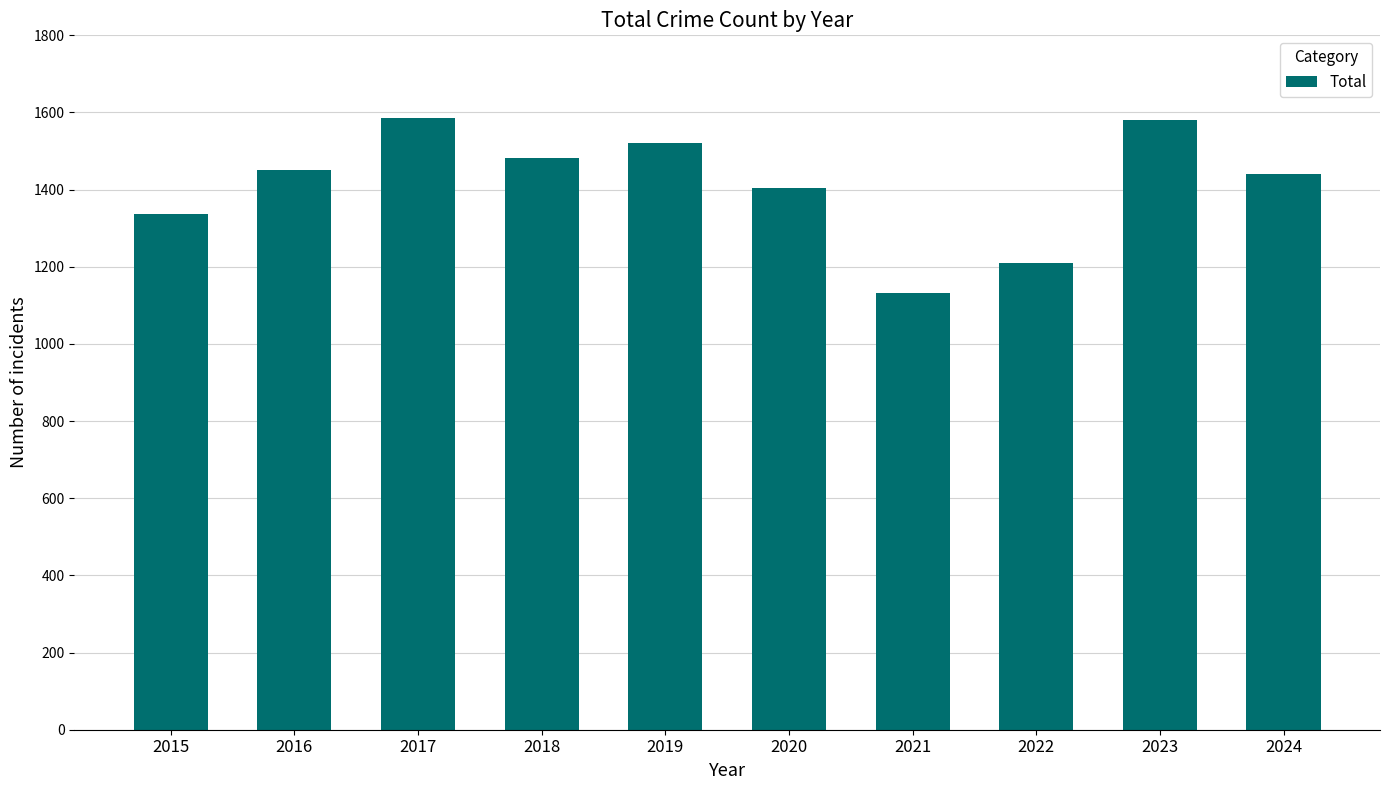

What is the approximate value at 2016, to the nearest 50?

1450